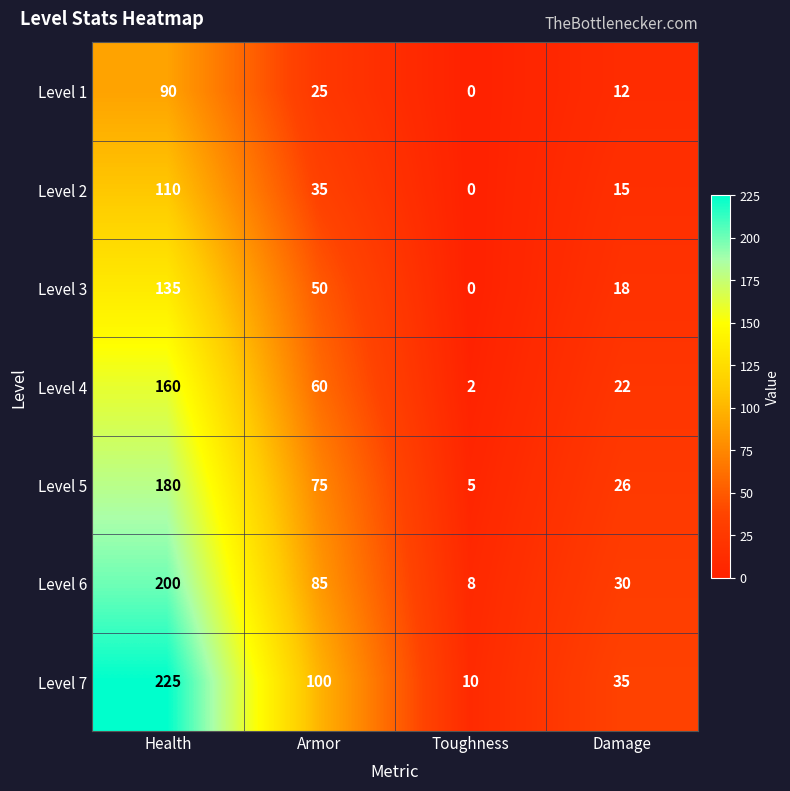

Which category has the lowest value across all series?

Toughness